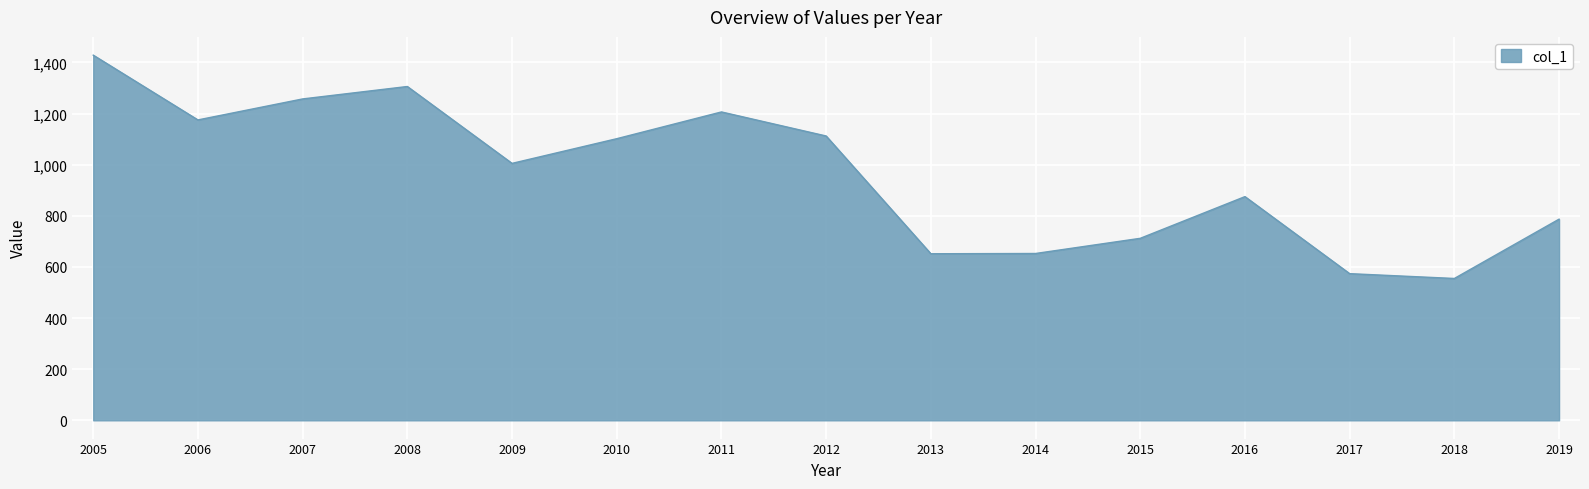

What is the minimum value shown in the chart?

554.9